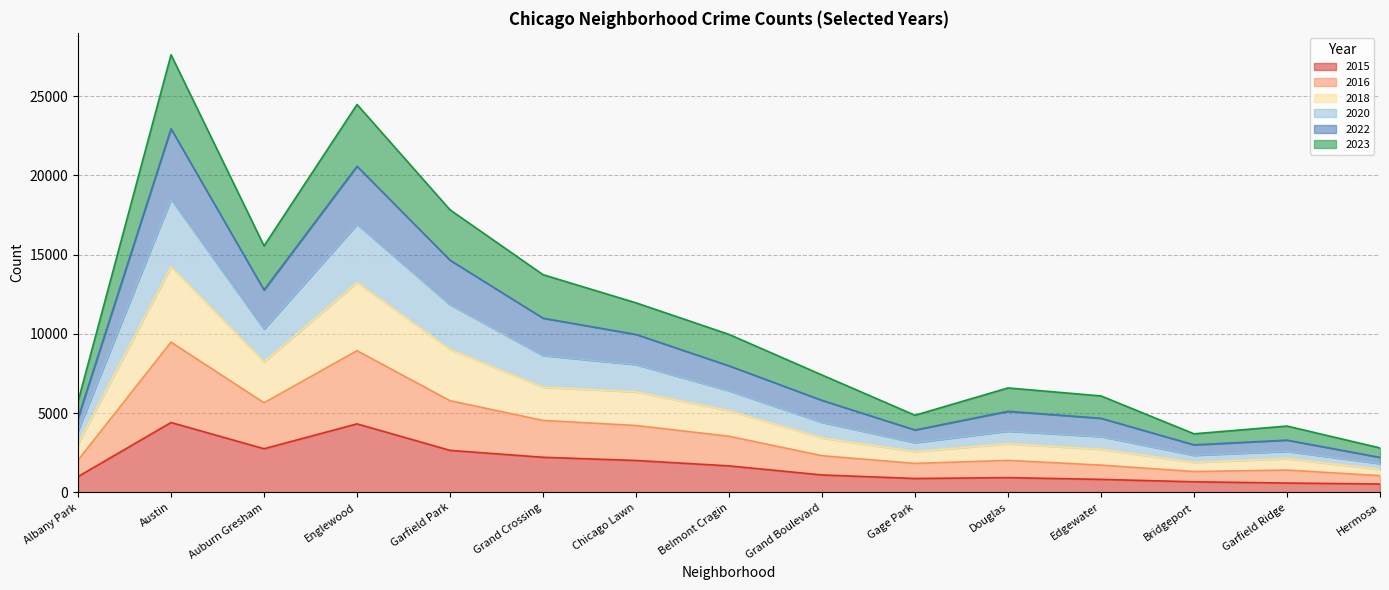

What is the total value across all series at Austin?

27611